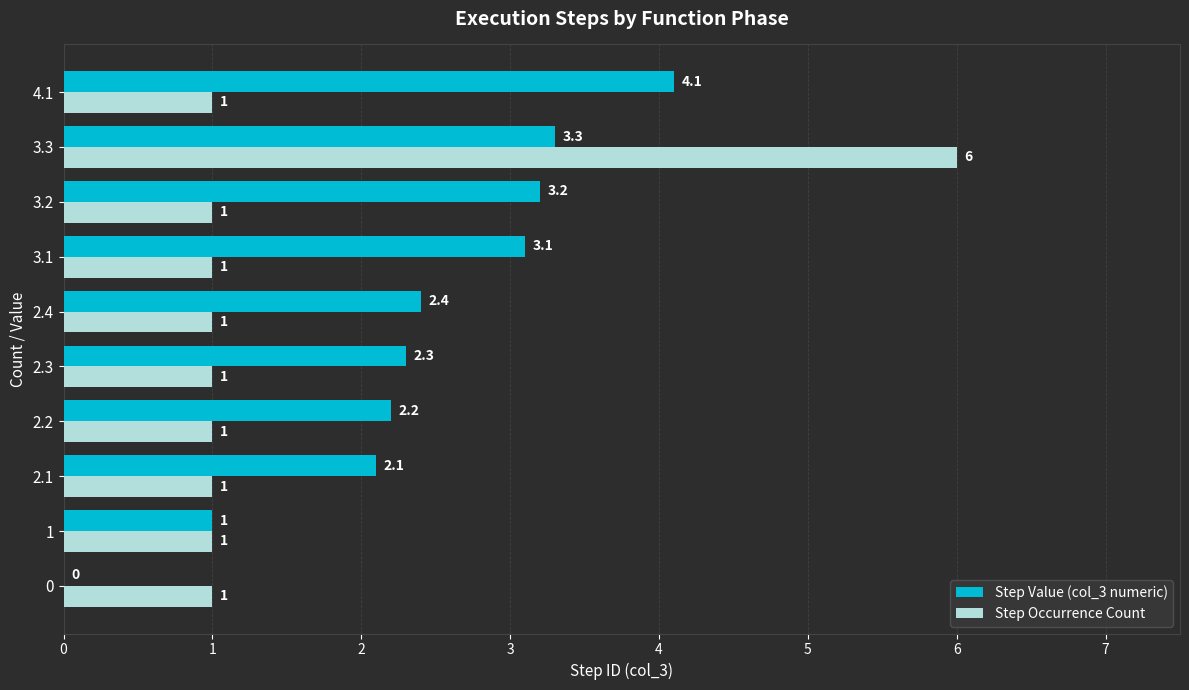

What is the sum of all Step Occurrence Count values?

15.0